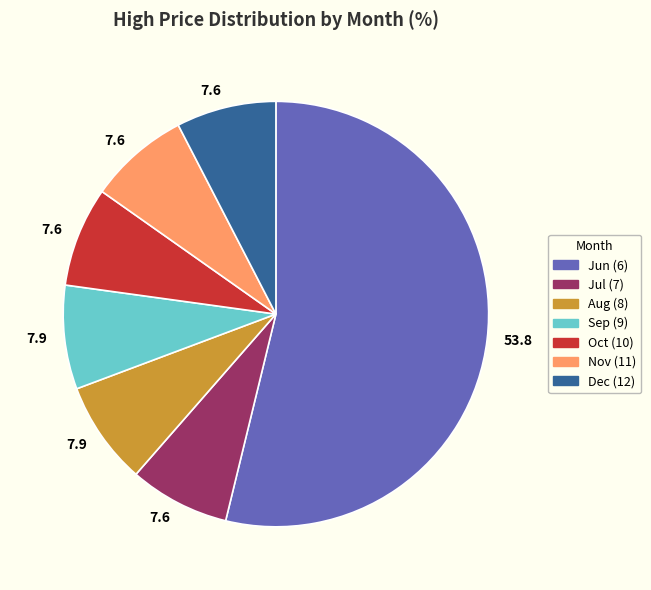

Is there any slice that represents more than half of the pie?

Yes